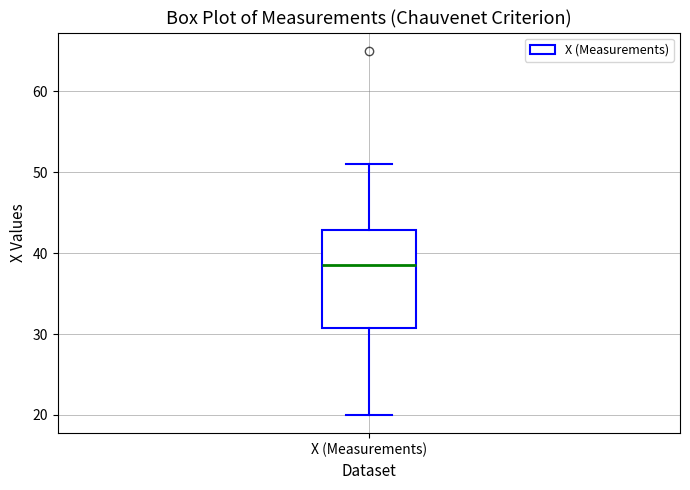

Transcribe this box plot: give where the median line is, the range the box spans, and where the two whiskers end, as read against the y-axis. The values are not printed on the chart, so give them approximately, as read against the axis.

median 39, box 31 to 43, whiskers 20 to 51